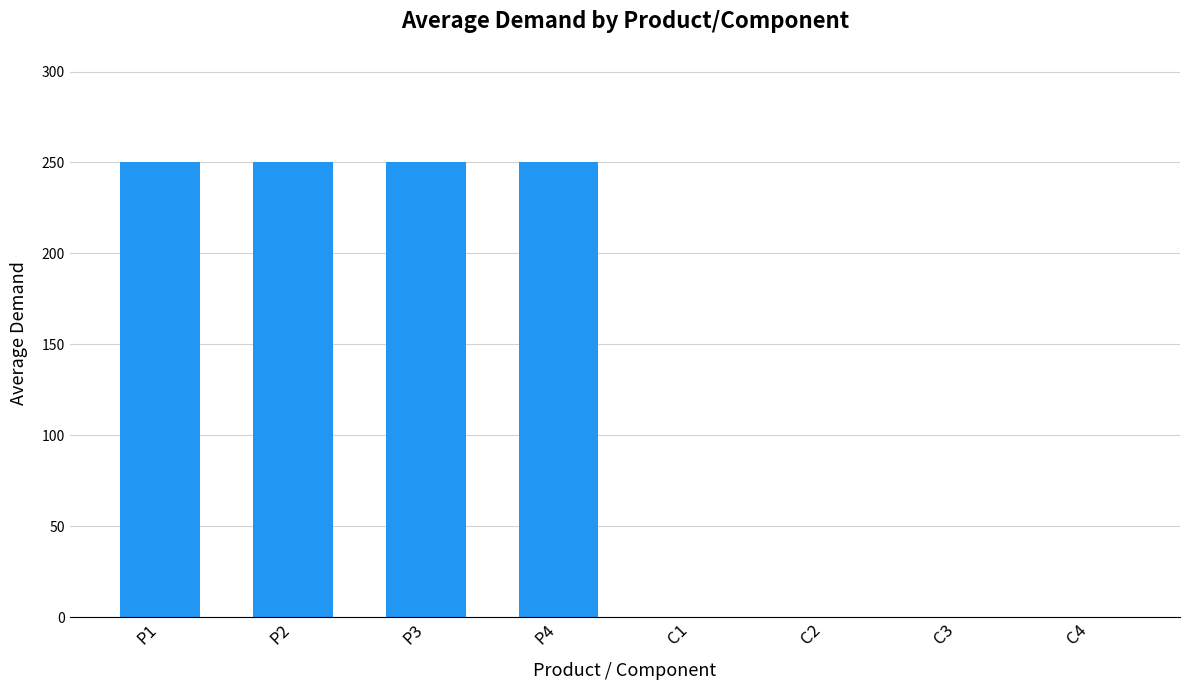

What is the sum of the values at C3 and P3?

250